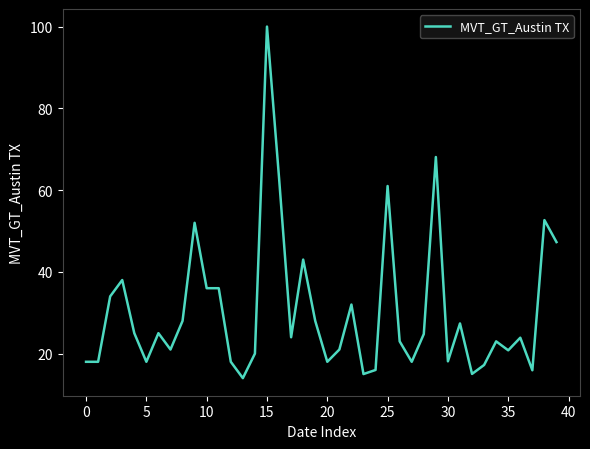

What is the greatest value displayed?

100.0